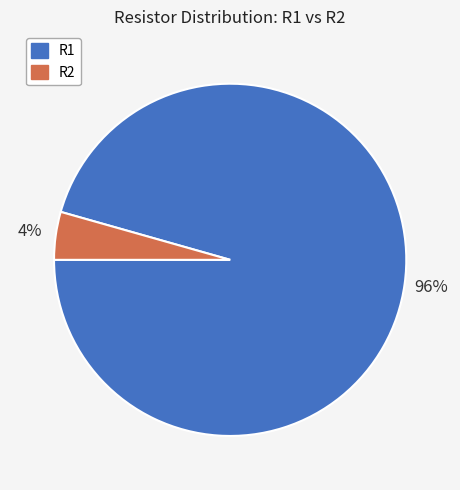

To the nearest percent, what is the average slice percentage?

50%